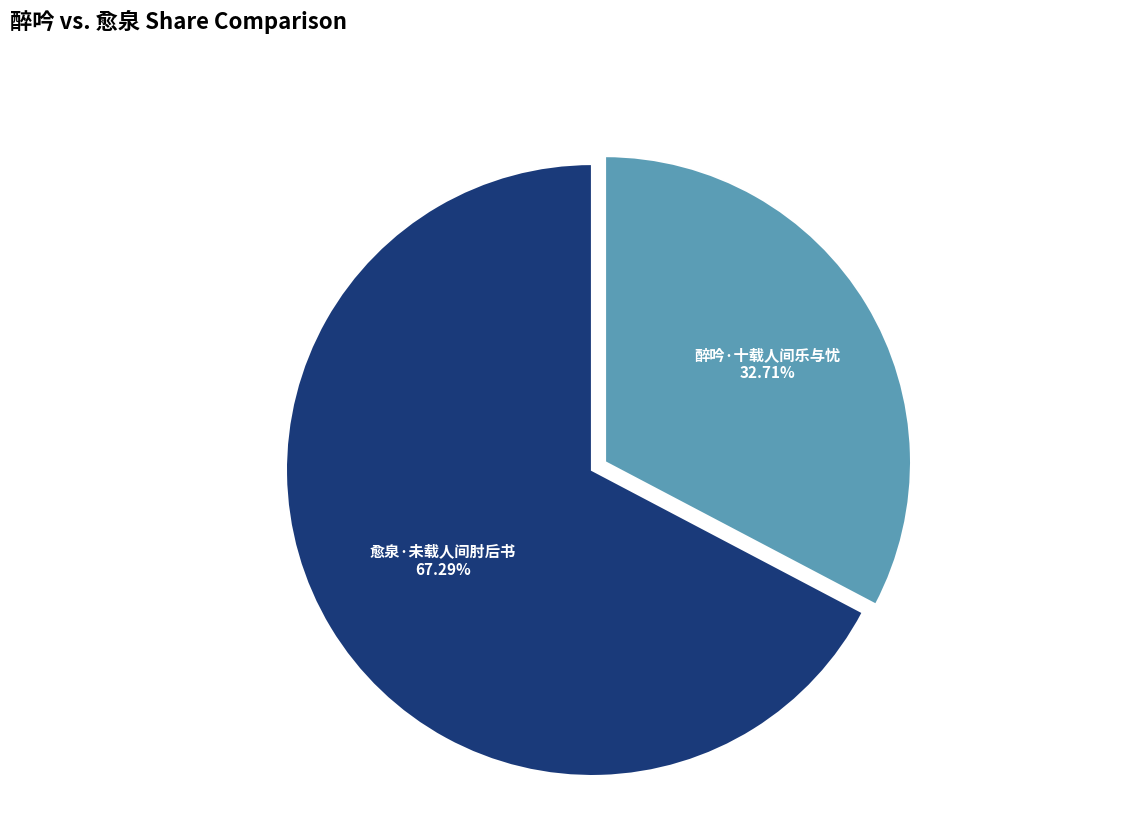

Is there a majority slice in this chart?

Yes